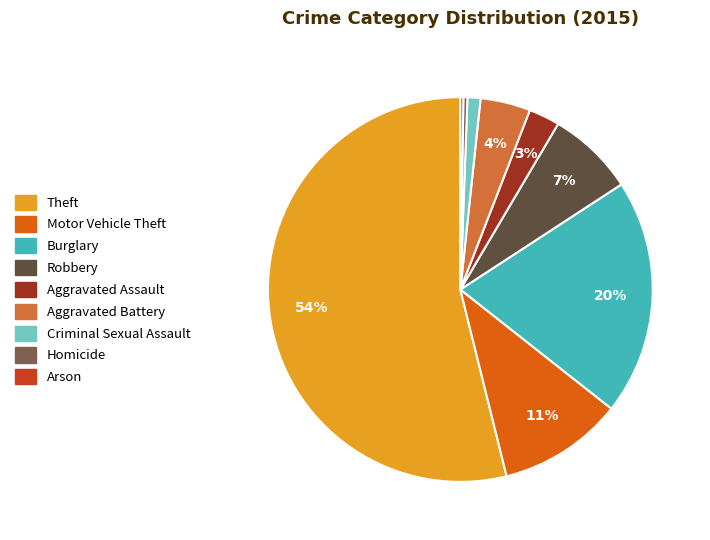

Approximately how many times larger is the value at Criminal Sexual Assault compared to Burglary?

0.1